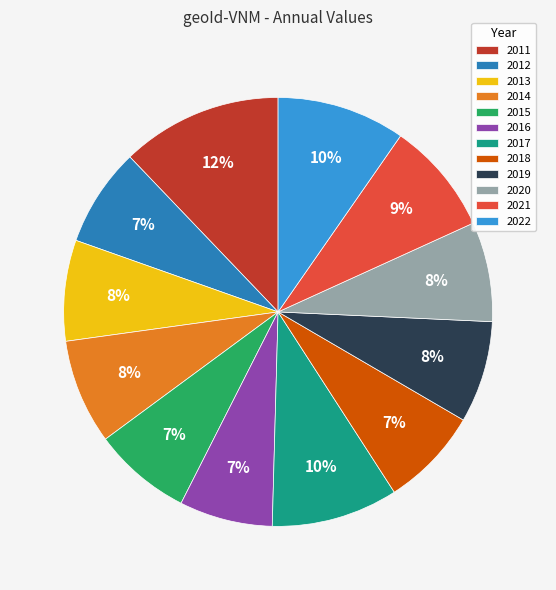

Which category has the biggest portion of the pie?

2011